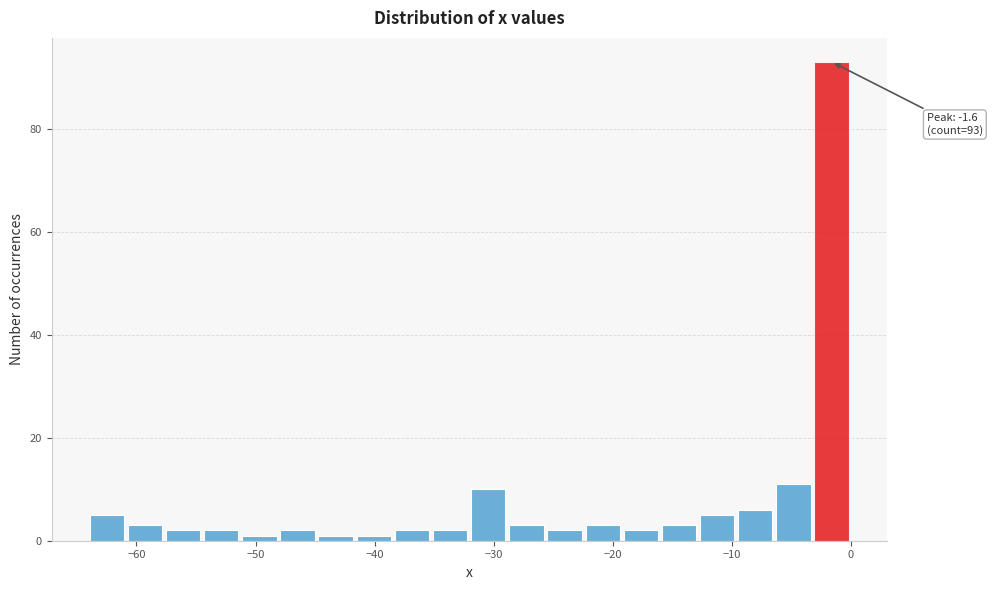

Read against the x-axis, roughly where is the centre of the tallest bar?

-2